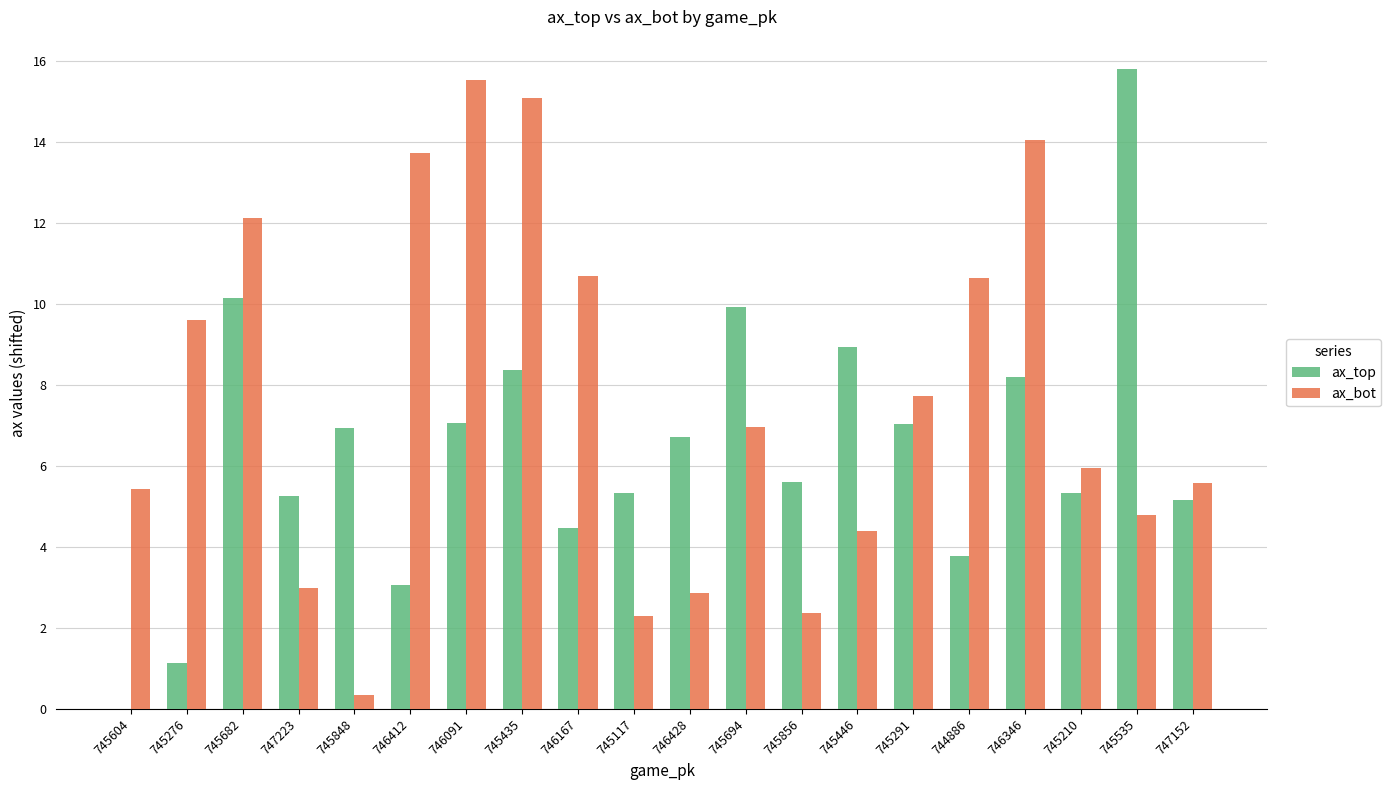

Between 745682 and 747223, which series saw the biggest shift?

ax_bot